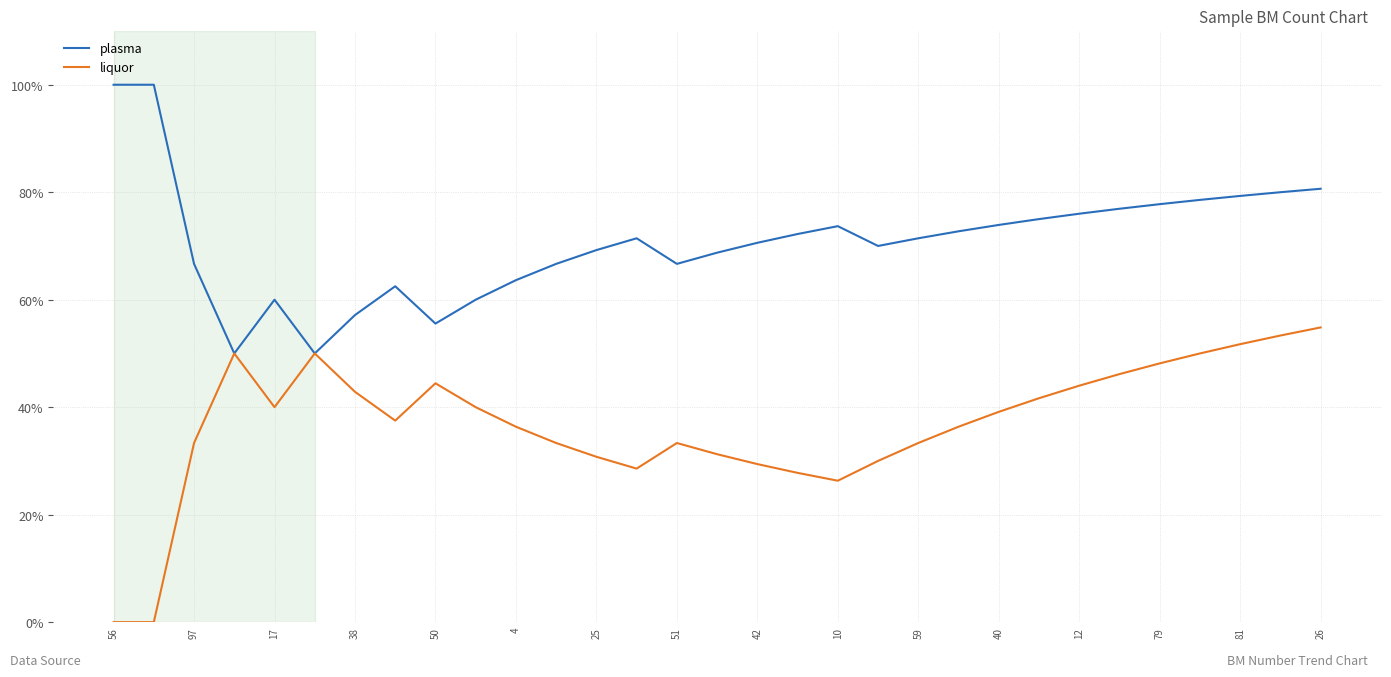

Count the number of data series in this chart.

2